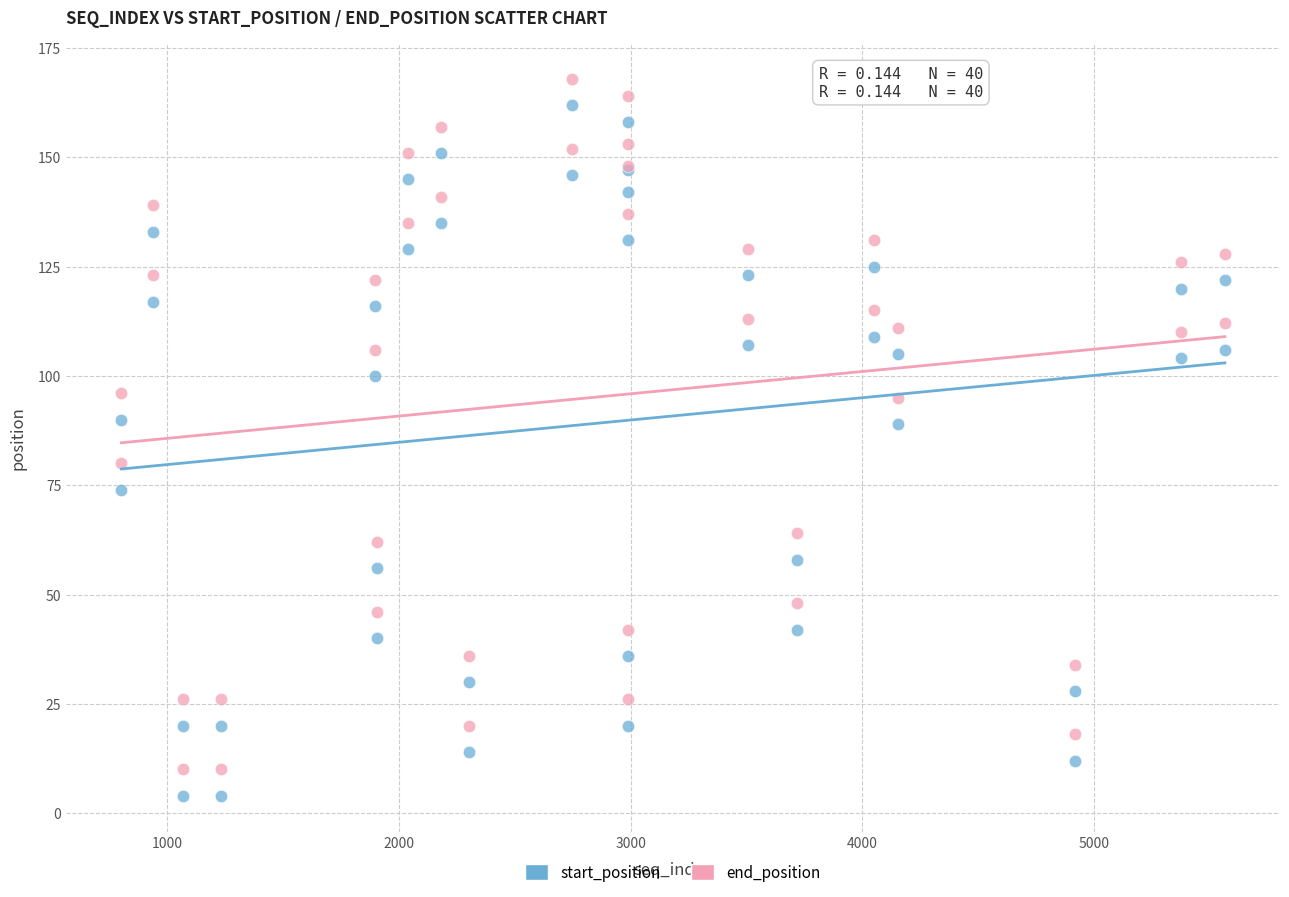

What is the X range (max minus min) for the scatter plot?

4764